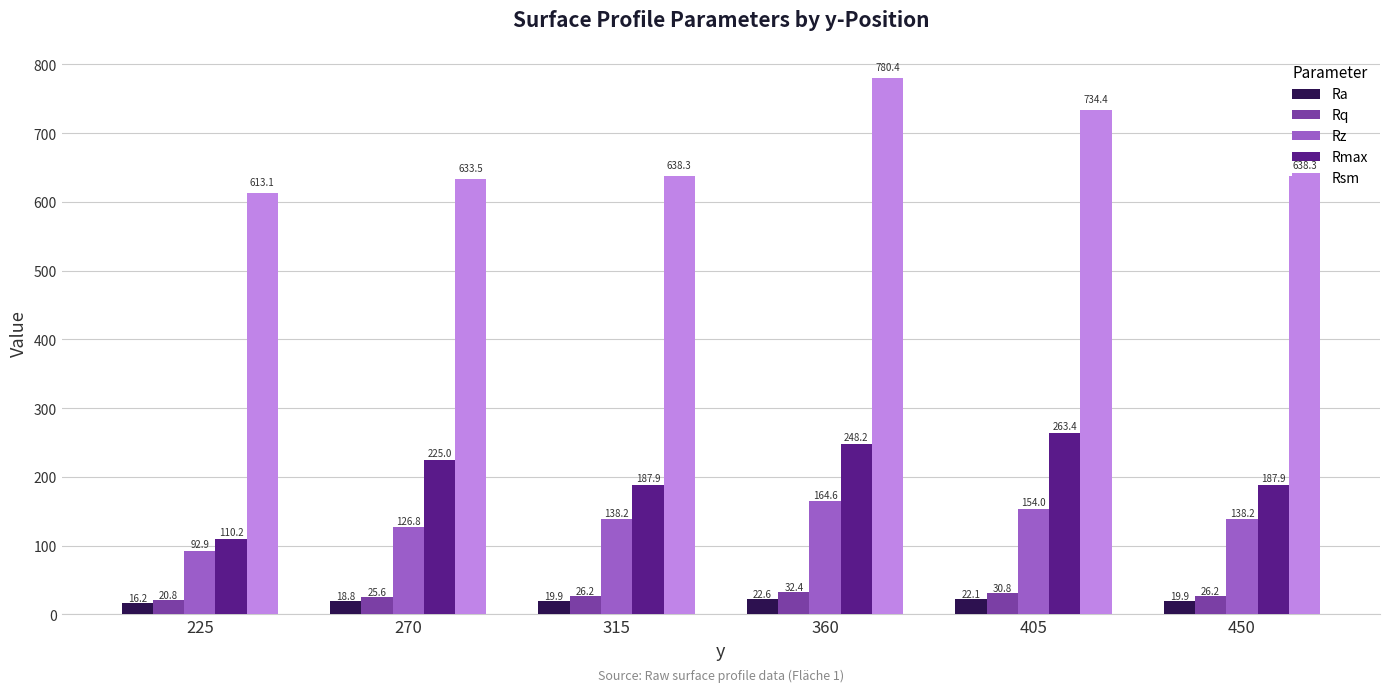

What are all the series names shown in the legend?

Ra, Rq, Rz, Rmax, Rsm